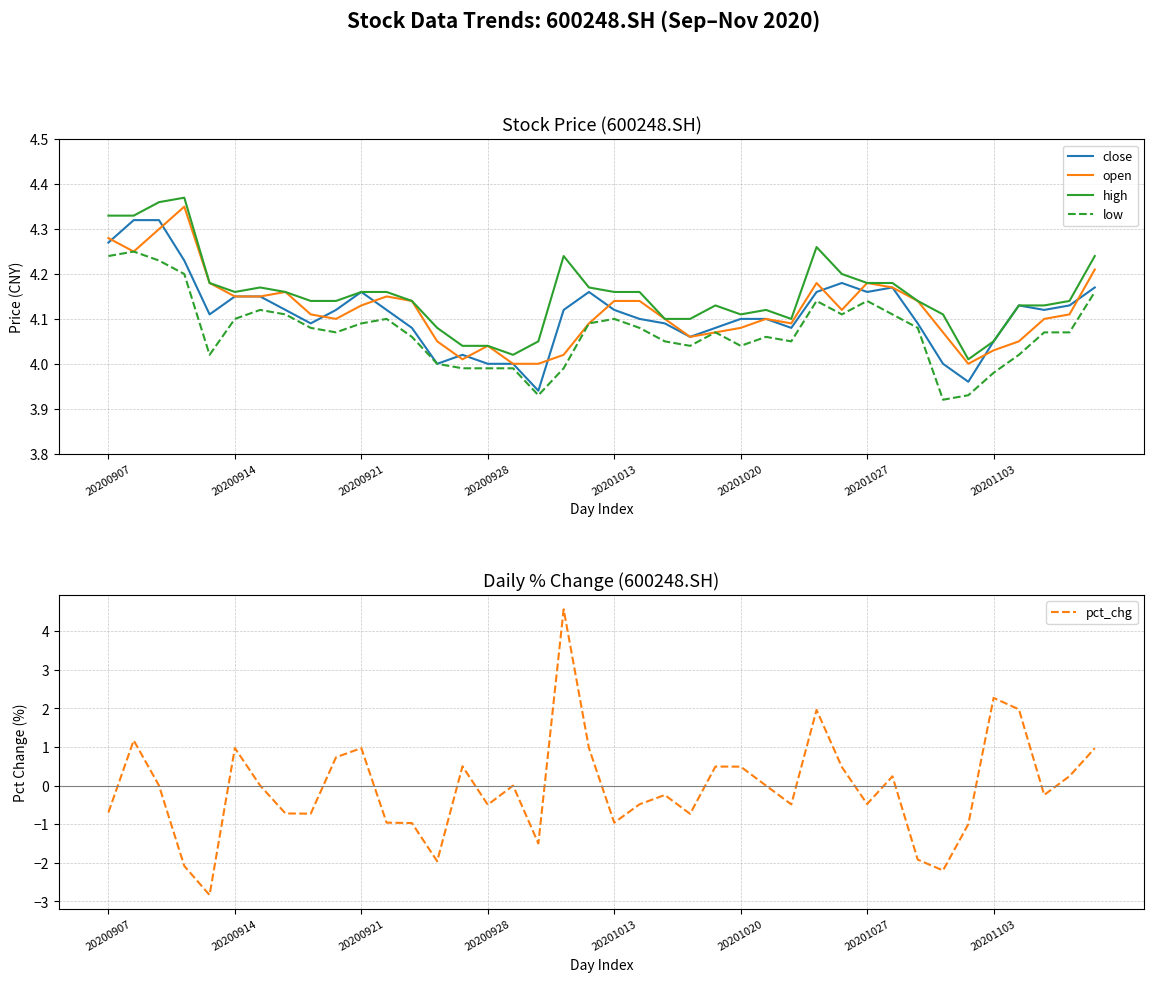

True or false: open has a value of 5.9 at 20200907.

False